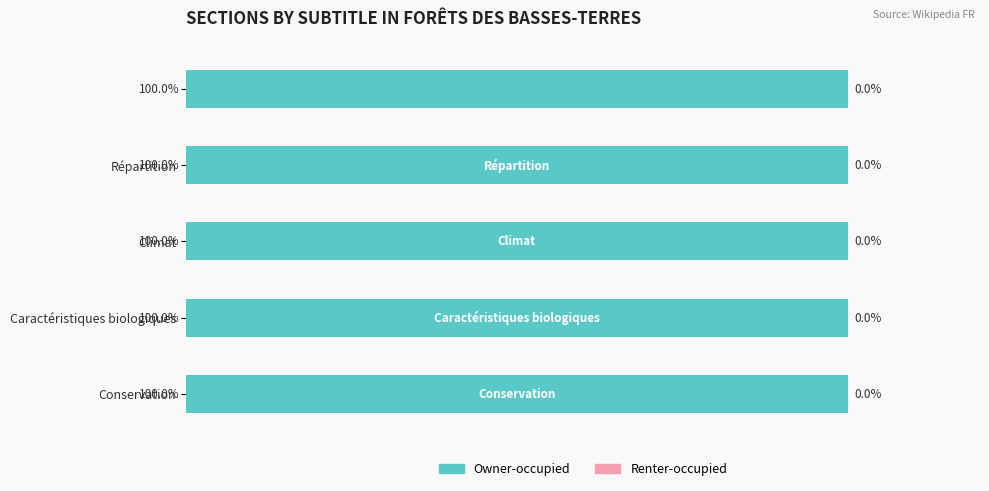

What position from the left is Caractéristiques biologiques?

3